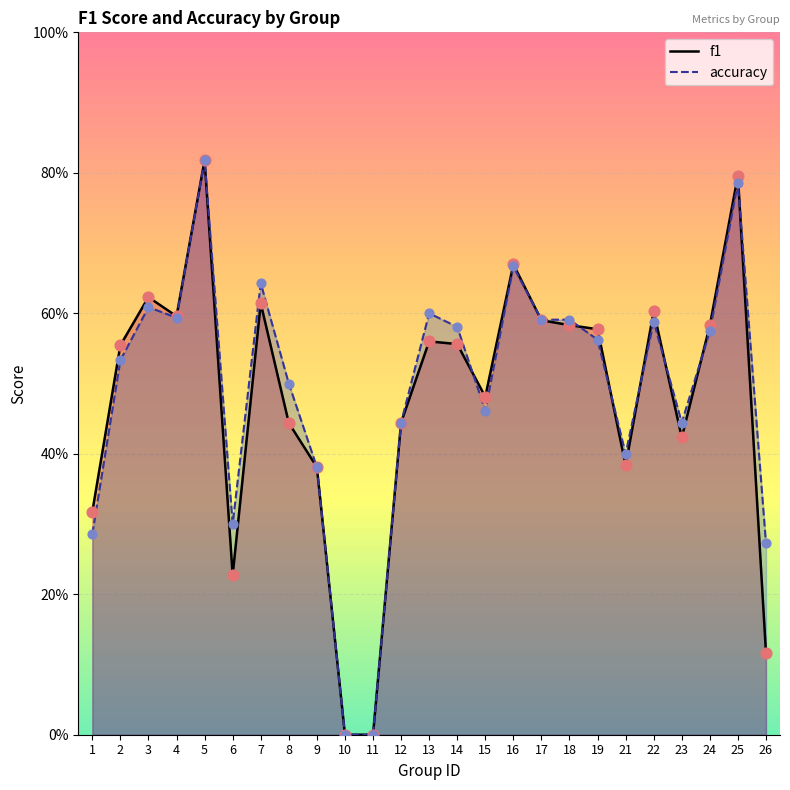

Which series contains the highest Y value?

f1